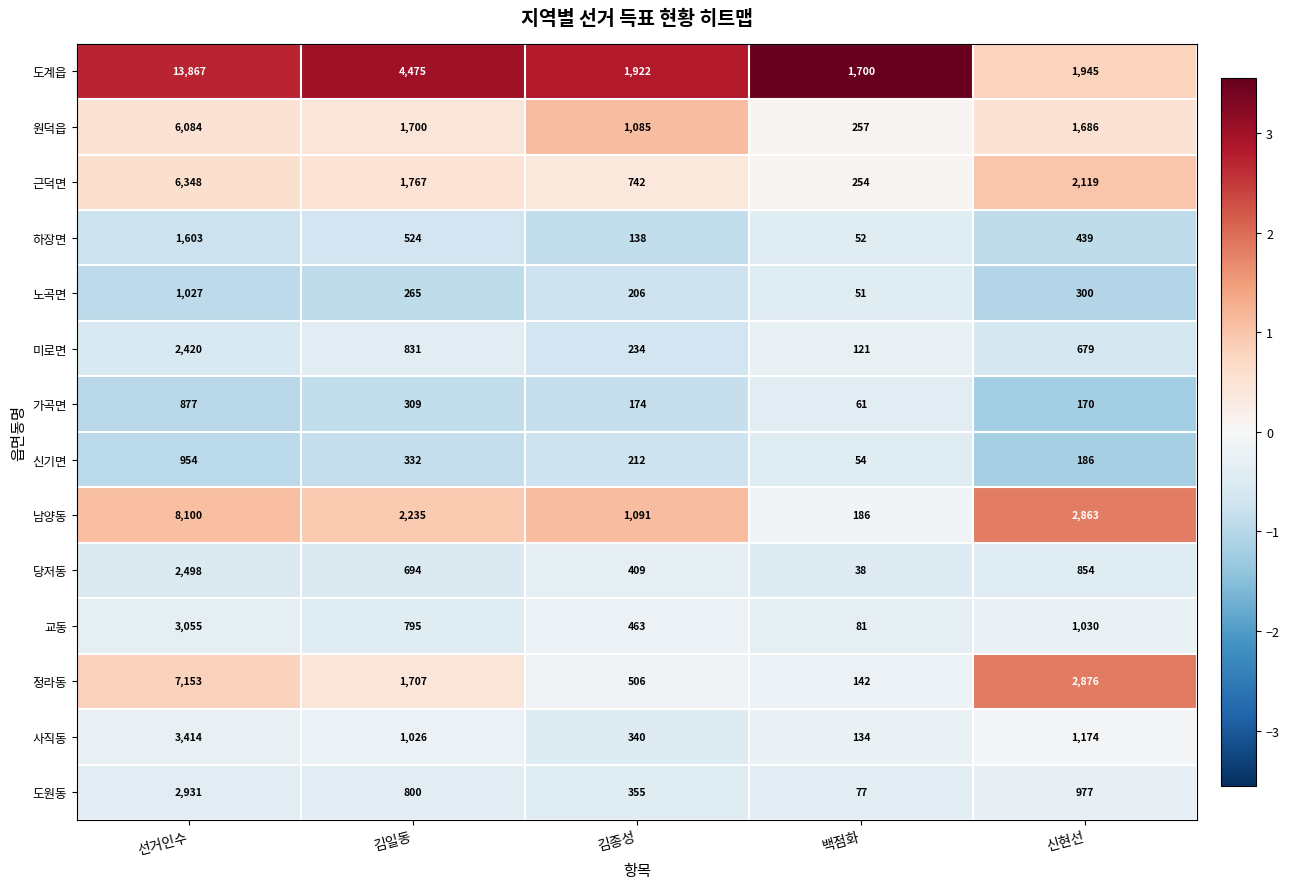

Read the 가곡면 value at 백점화.

61